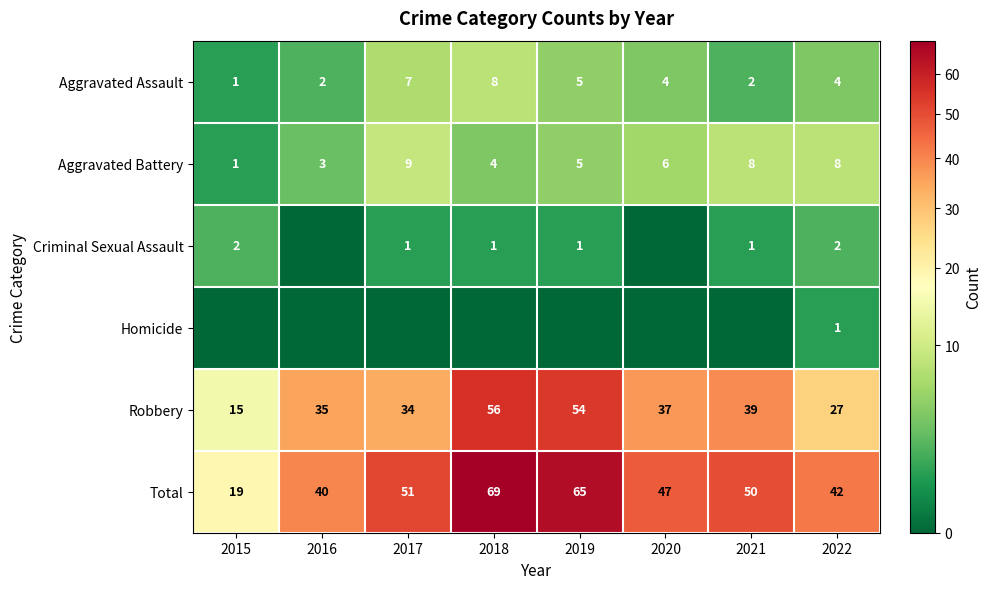

True or false: Aggravated Battery has a value of 2 at 2018.

False